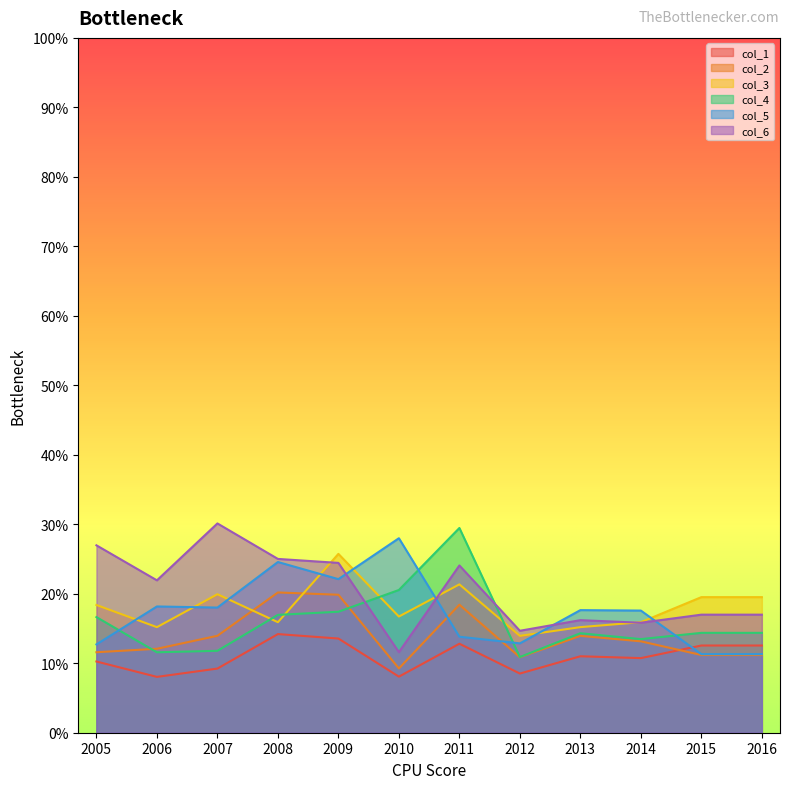

True or false: col_1 has a value of 0.1 at 2010.

False